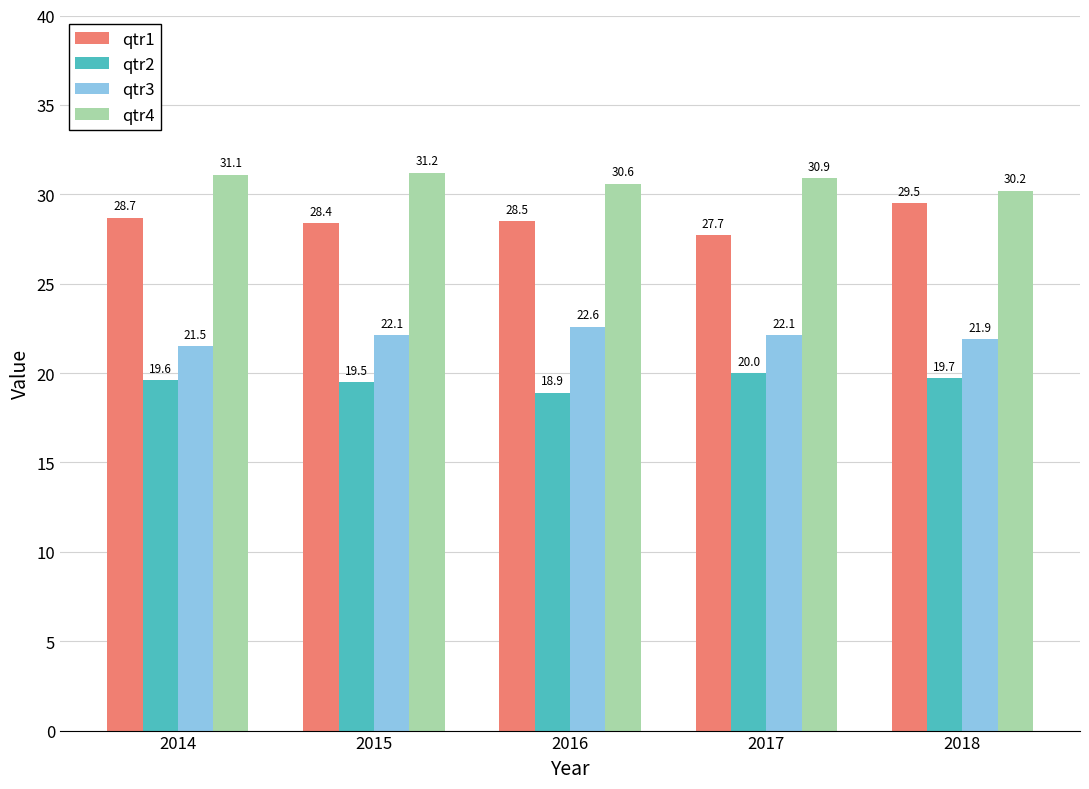

What is the value of the qtr1 bar at the 2nd from the left?

28.4